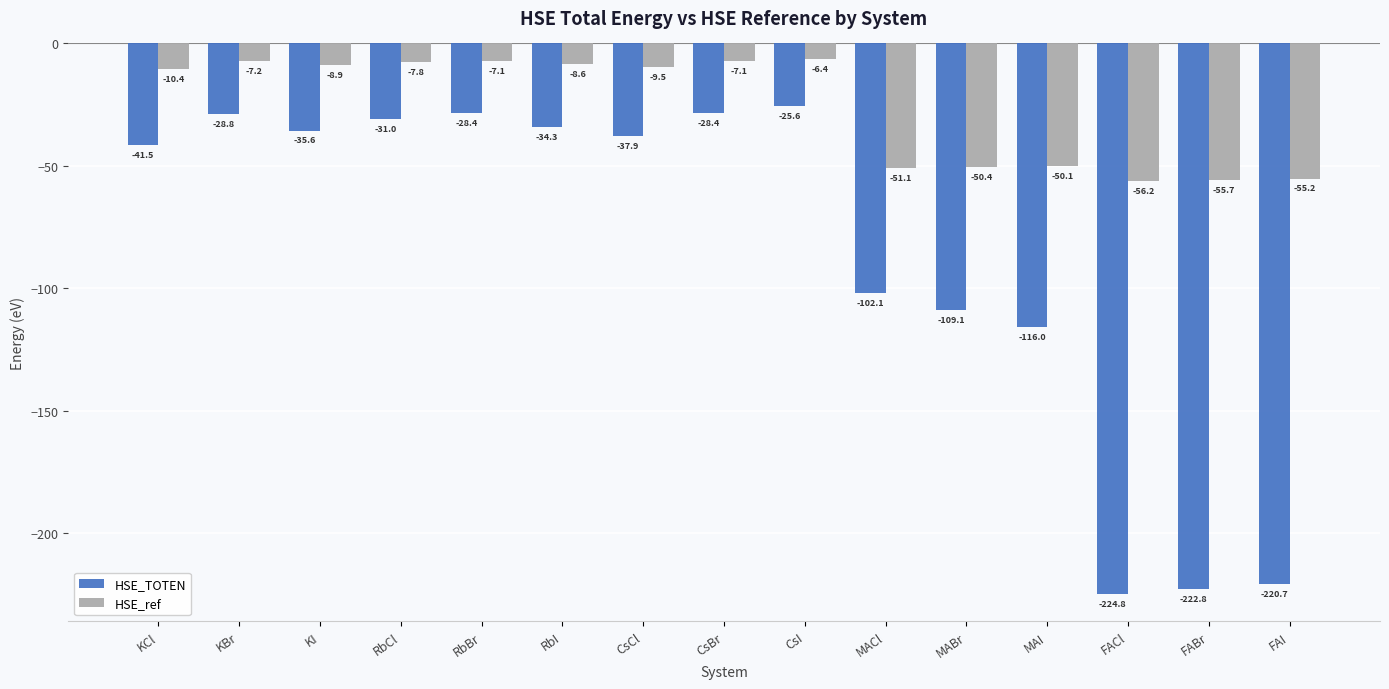

How many data points in HSE_ref are above -9?

7